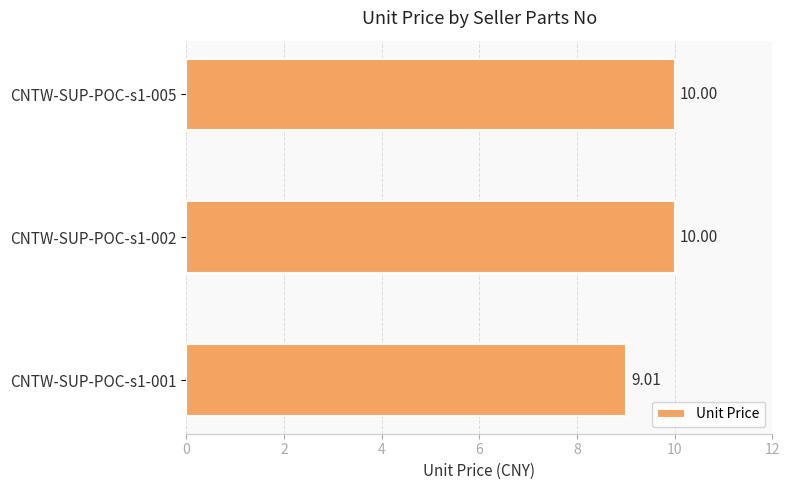

What is the difference between the values at CNTW-SUP-POC-s1-002 and CNTW-SUP-POC-s1-001?

1.0